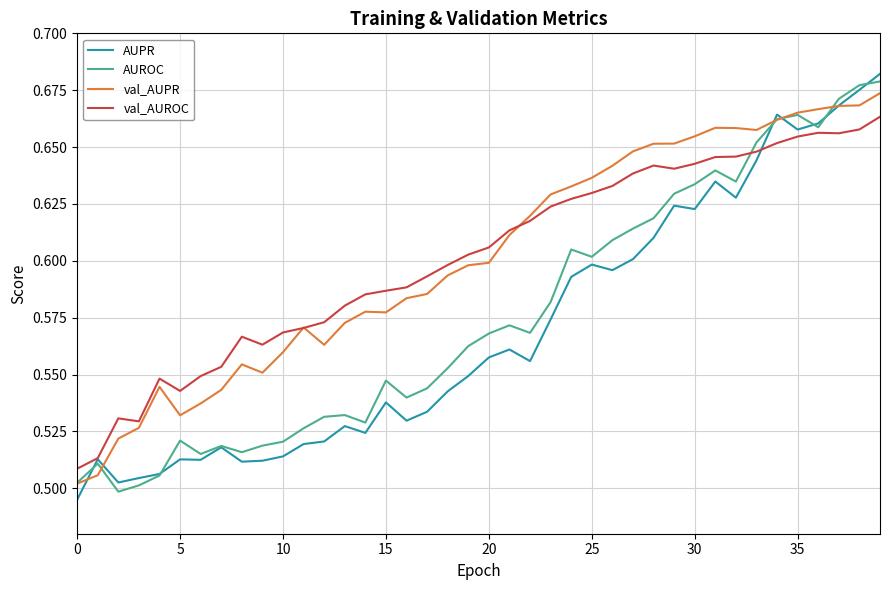

Reading left to right, what are all the values shown in this chart?

AUPR: 0.5	0.5	0.5	0.5	0.5	0.5	0.5	0.5	0.5	0.5	0.5	0.5	0.5	0.5	0.5	0.5	0.5	0.5	0.5	0.5	0.6	0.6	0.6	0.6	0.6	0.6	0.6	0.6	0.6	0.6	0.6	0.6	0.6	0.6	0.7	0.7	0.7	0.7	0.7	0.7
AUROC: 0.5	0.5	0.5	0.5	0.5	0.5	0.5	0.5	0.5	0.5	0.5	0.5	0.5	0.5	0.5	0.5	0.5	0.5	0.6	0.6	0.6	0.6	0.6	0.6	0.6	0.6	0.6	0.6	0.6	0.6	0.6	0.6	0.6	0.7	0.7	0.7	0.7	0.7	0.7	0.7
val_AUPR: 0.5	0.5	0.5	0.5	0.5	0.5	0.5	0.5	0.6	0.6	0.6	0.6	0.6	0.6	0.6	0.6	0.6	0.6	0.6	0.6	0.6	0.6	0.6	0.6	0.6	0.6	0.6	0.6	0.7	0.7	0.7	0.7	0.7	0.7	0.7	0.7	0.7	0.7	0.7	0.7
val_AUROC: 0.5	0.5	0.5	0.5	0.5	0.5	0.5	0.6	0.6	0.6	0.6	0.6	0.6	0.6	0.6	0.6	0.6	0.6	0.6	0.6	0.6	0.6	0.6	0.6	0.6	0.6	0.6	0.6	0.6	0.6	0.6	0.6	0.6	0.6	0.7	0.7	0.7	0.7	0.7	0.7